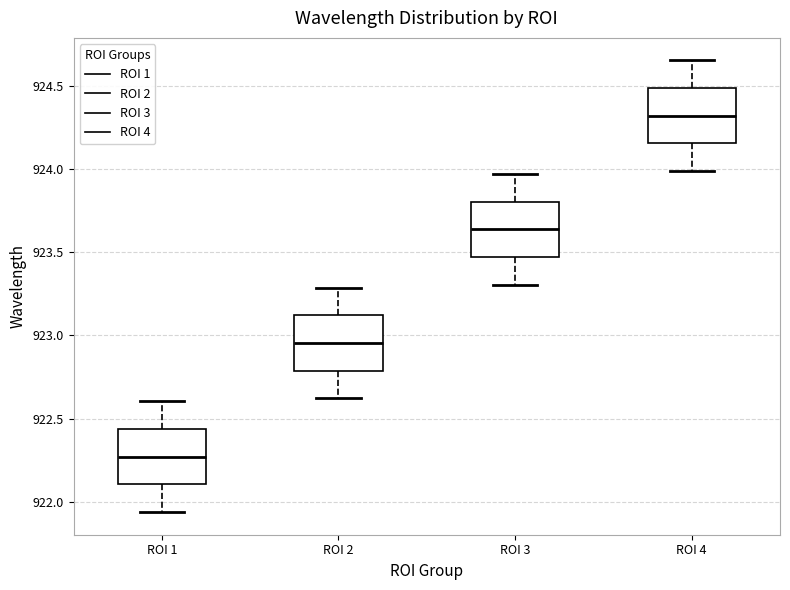

Reading left to right, transcribe this box plot: for each box, give where its median line is, the range the box spans, and where its two whiskers end, as read against the y-axis. The values are not printed on the chart, so give them approximately, as read against the axis.

ROI 1: median 922.25, box 922.10 to 922.45, whiskers 921.95 to 922.60
ROI 2: median 922.95, box 922.80 to 923.10, whiskers 922.60 to 923.30
ROI 3: median 923.65, box 923.45 to 923.80, whiskers 923.30 to 923.95
ROI 4: median 924.30, box 924.15 to 924.50, whiskers 924.00 to 924.65